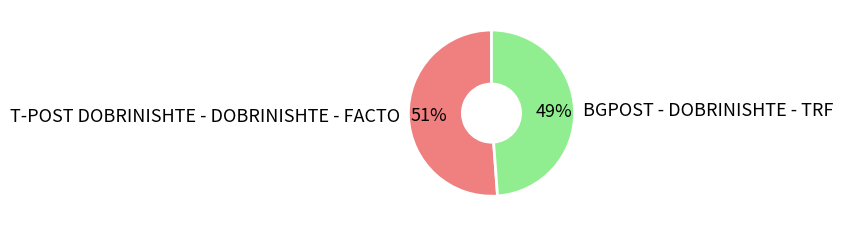

To the nearest percent, what is the difference between the largest and smallest slice percentages?

2%